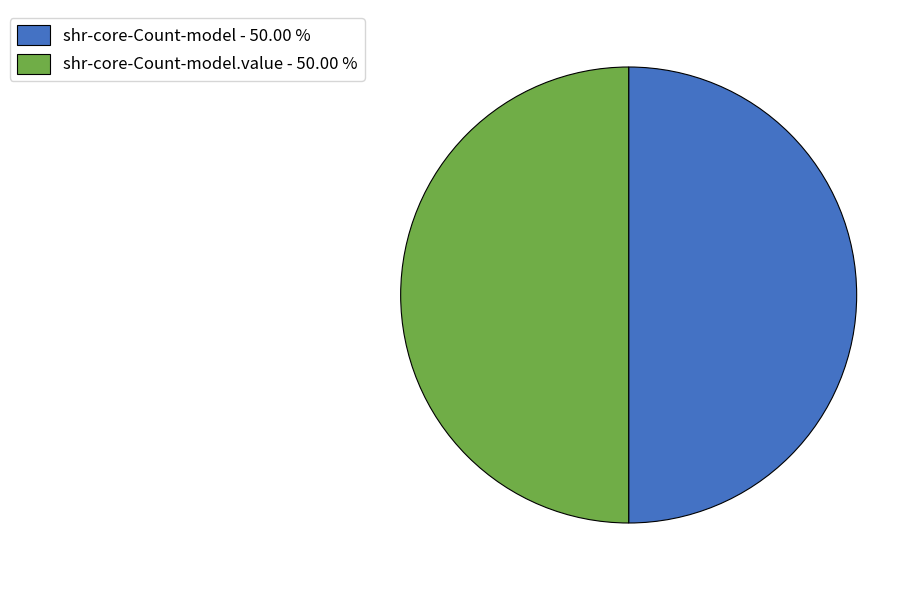

Approximately how many times larger is the value at shr-core-Count-model.value - 50.00 % compared to shr-core-Count-model - 50.00 %?

1.0